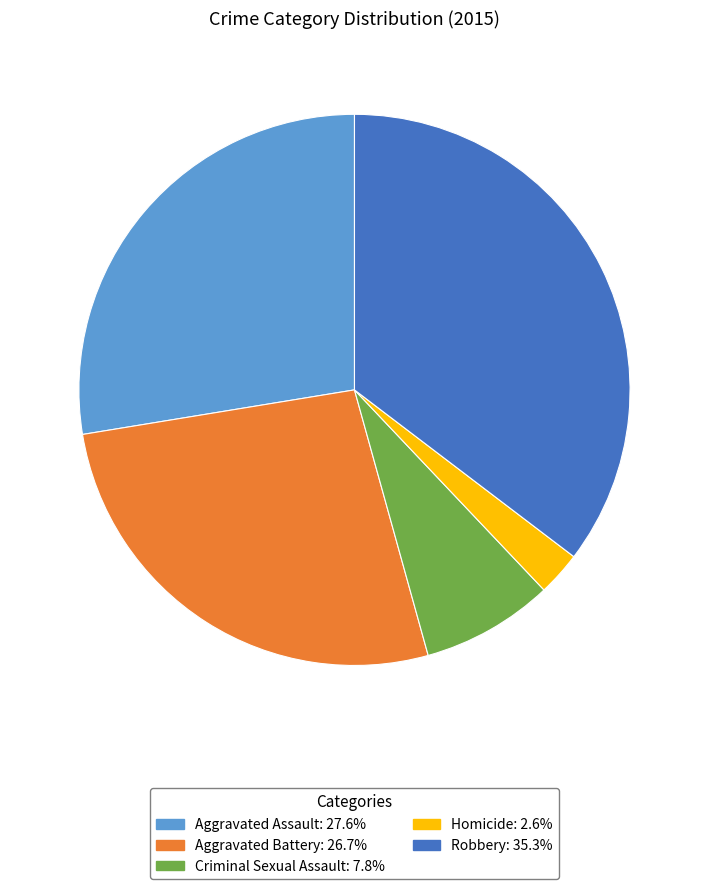

Rank the categories by value from highest to lowest.

Robbery, Aggravated Assault, Aggravated Battery, Criminal Sexual Assault, Homicide